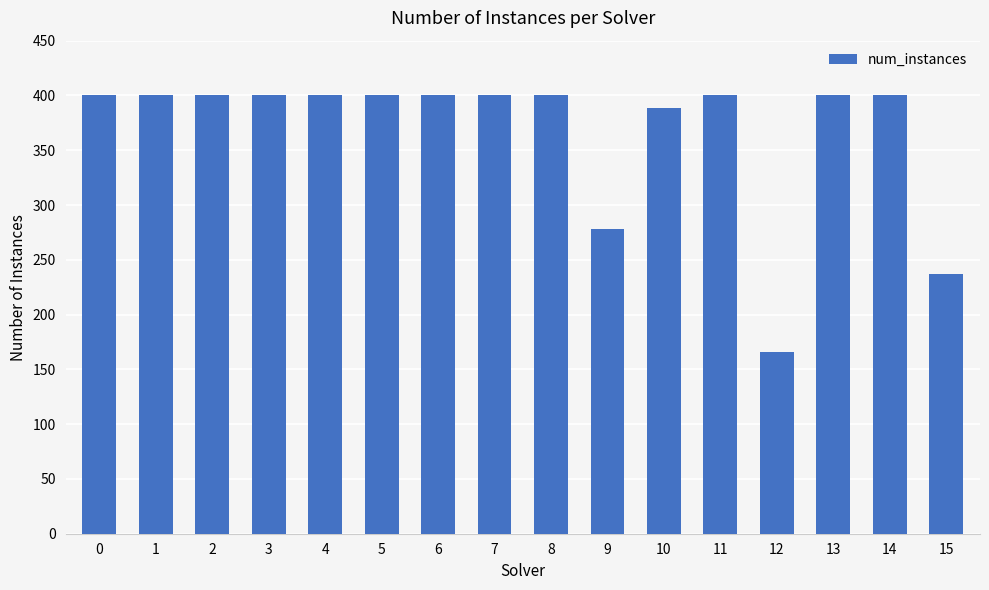

How many values are below 400?

4